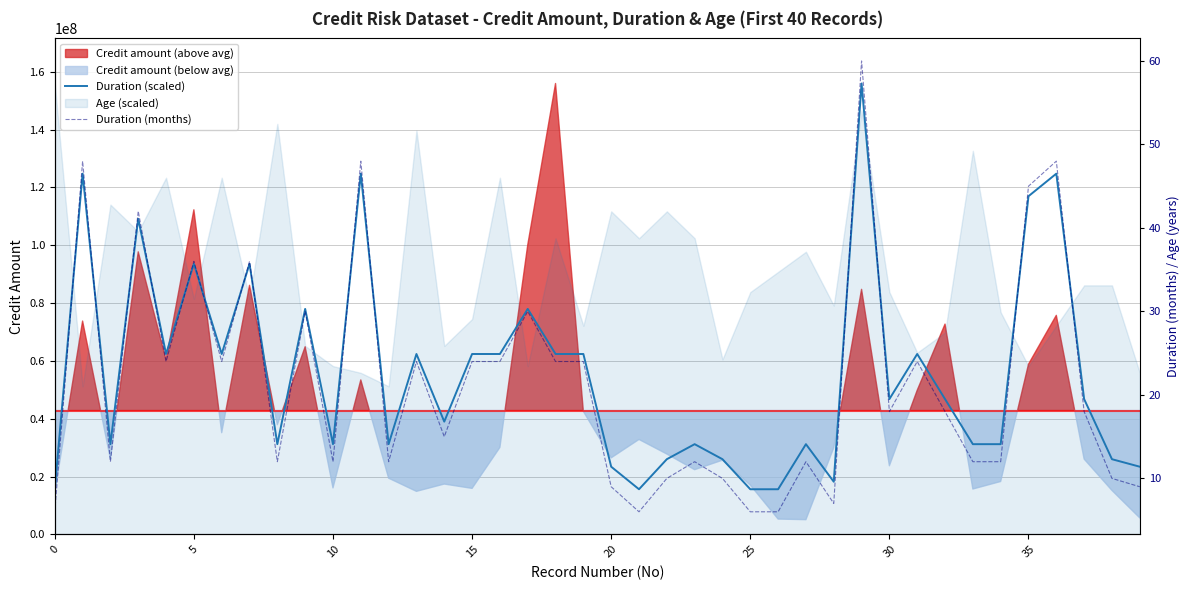

How many interior local valleys does the Duration (scaled) series have?

10